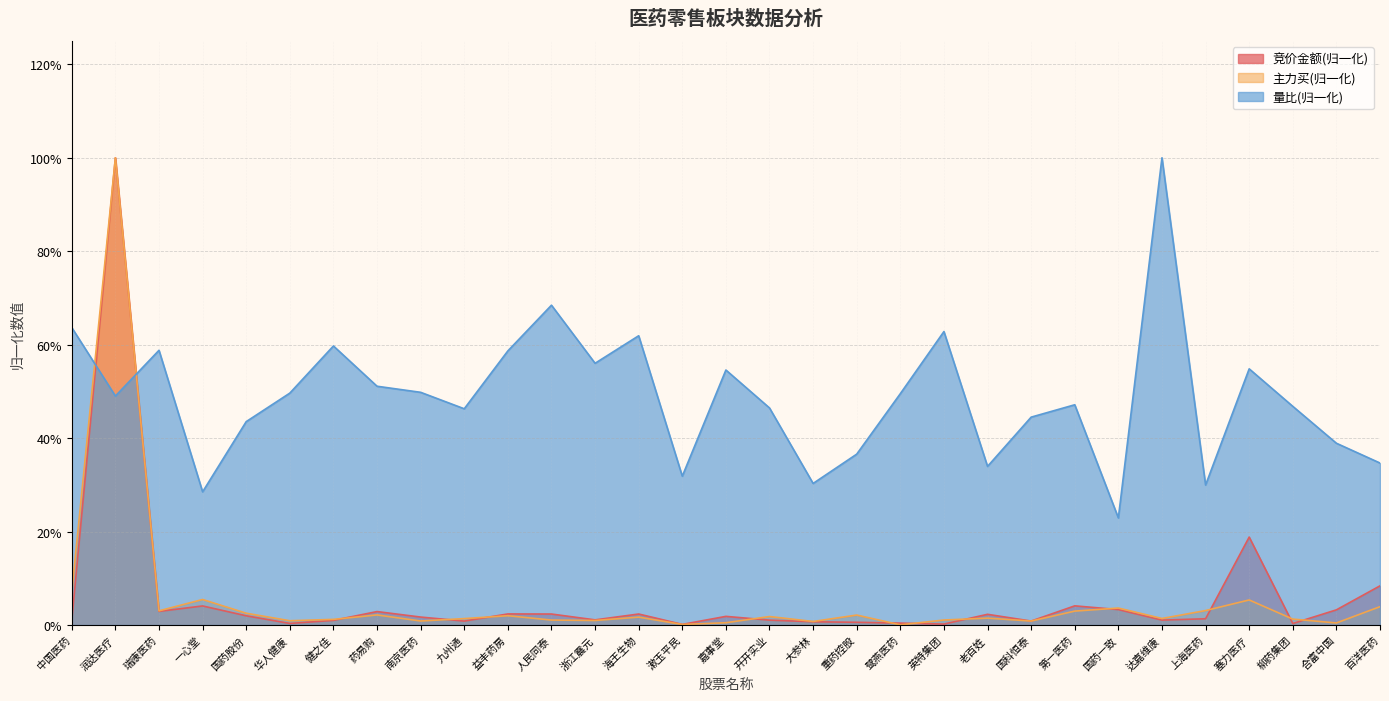

At which category is the sum across all series the highest?

润达医疗